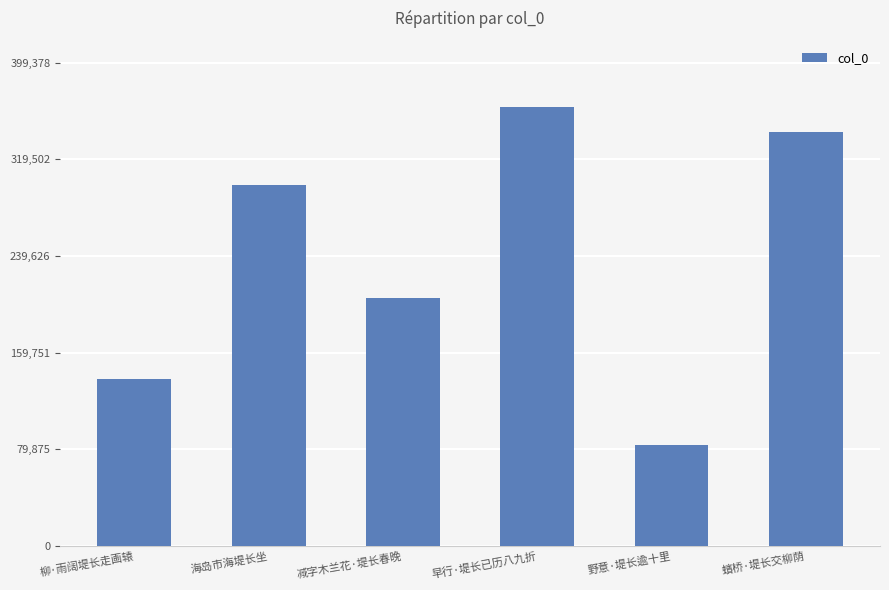

What is the ratio of the value at 减字木兰花·堤长春晚 to the value at 蠙桥·堤长交柳荫?

0.6